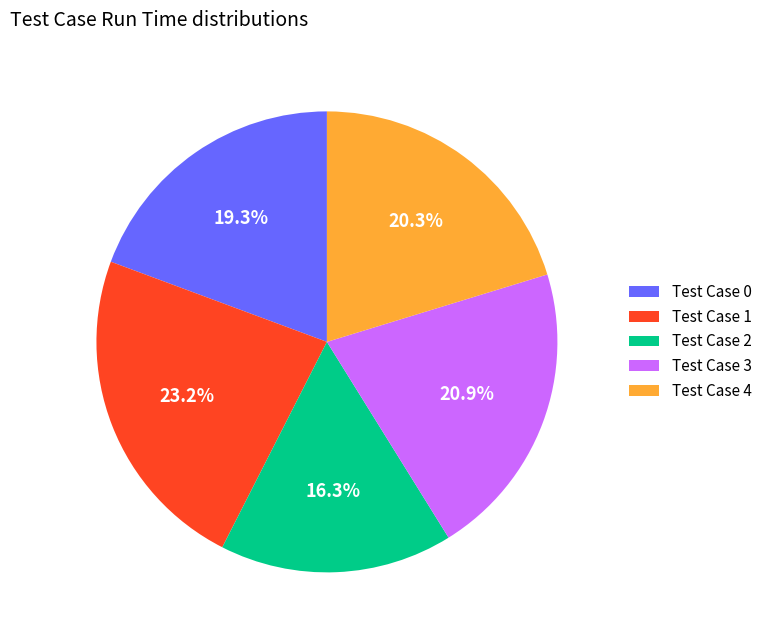

Count the number of slices in the pie.

5